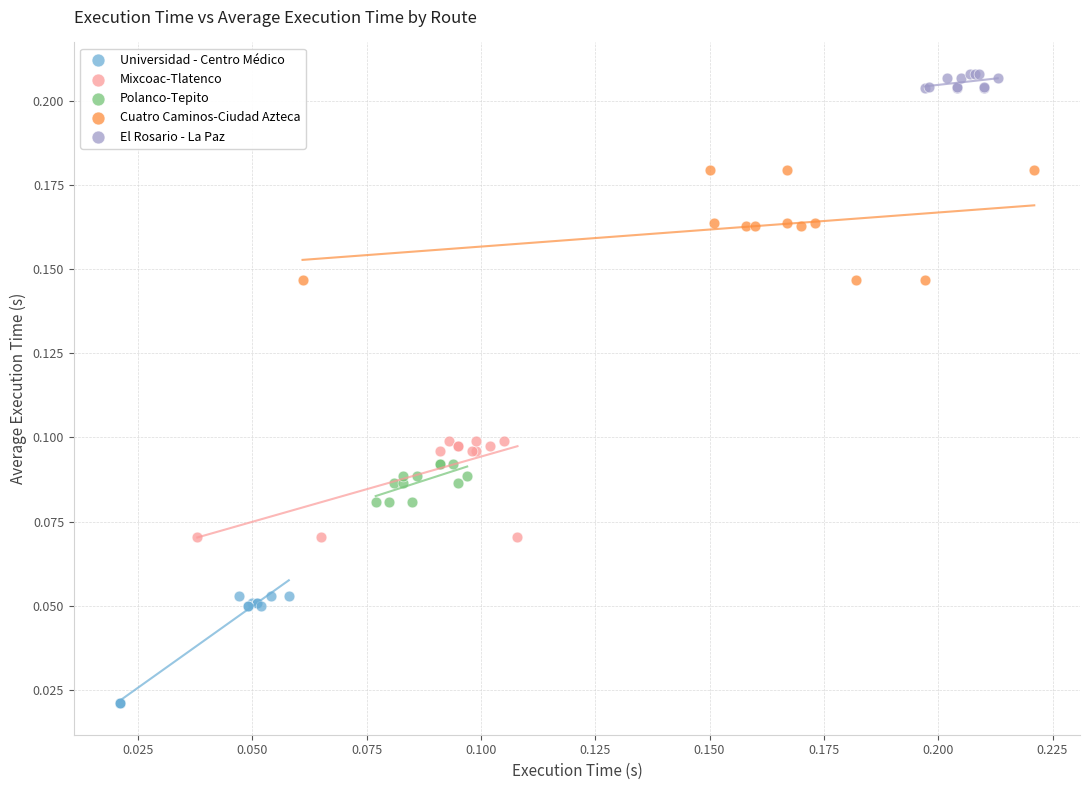

What are all the series names shown in the legend?

Universidad - Centro Médico, Mixcoac-Tlatenco, Polanco-Tepito, Cuatro Caminos-Ciudad Azteca, El Rosario - La Paz